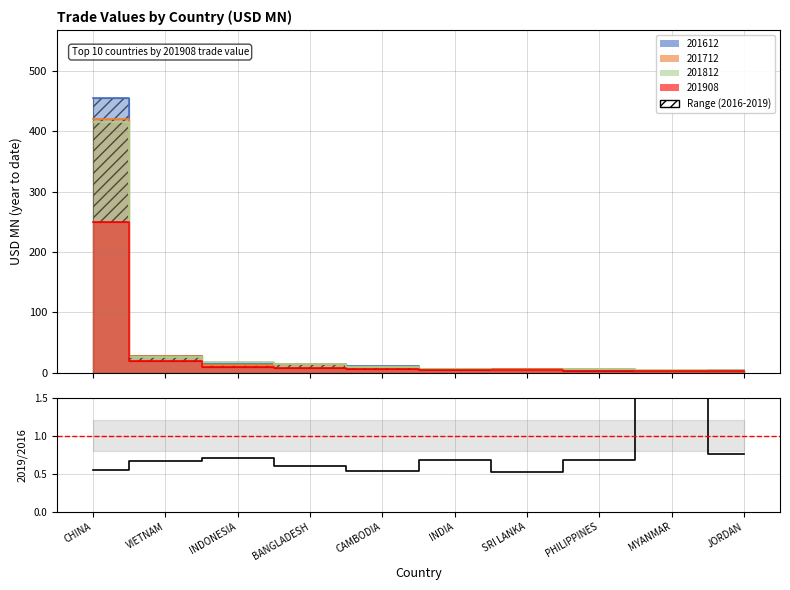

The 201712 series shows 1.0 at MYANMAR. True or false?

False